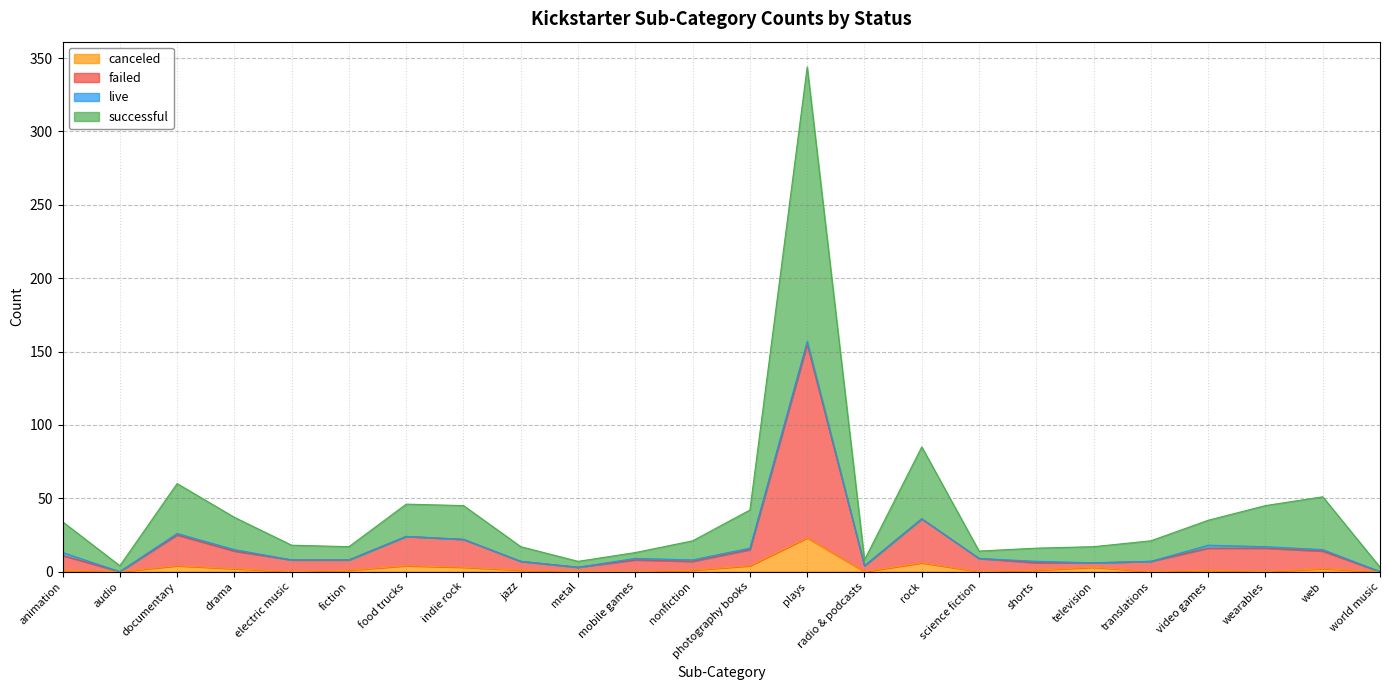

What position from the left is plays?

14